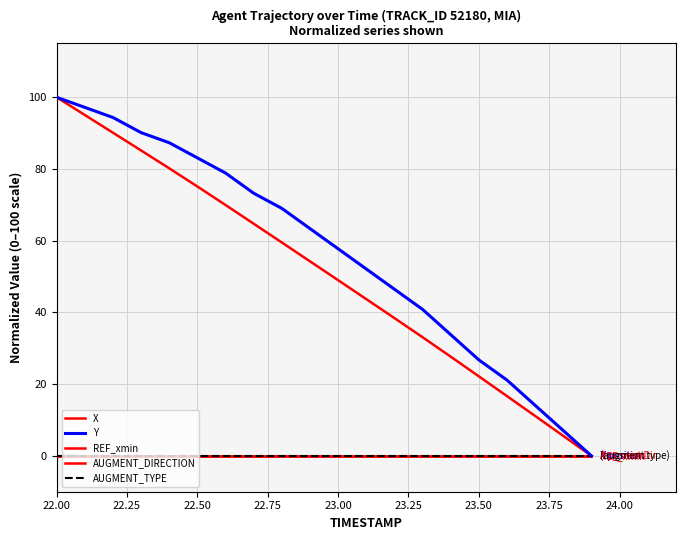

True or false: Y has more than 2 interior local peaks.

False